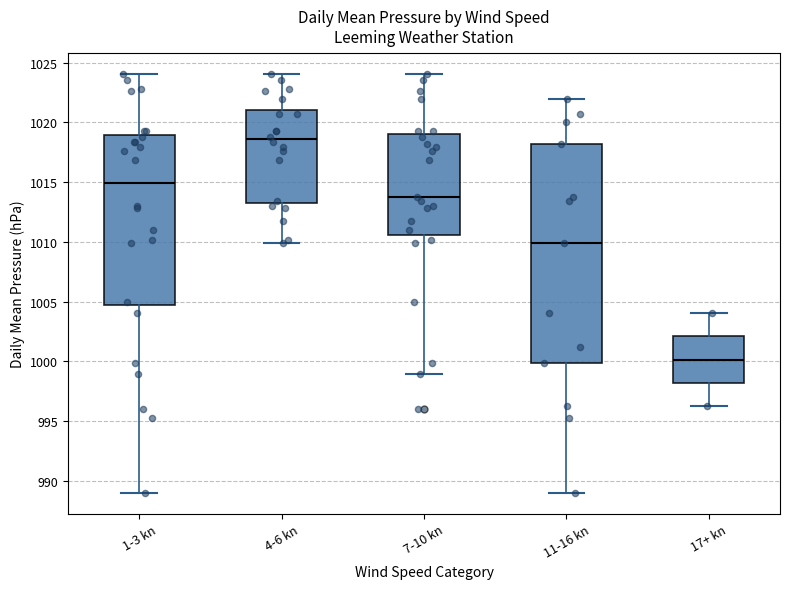

Reading left to right, read every box against the y-axis: the position of its median line, the range the box covers, and the ends of its whiskers. The values are not printed on the chart, so give them approximately, as read against the axis.

1-3 kn: median 1015.0, box 1004.5 to 1019.0, whiskers 989.0 to 1024.0
4-6 kn: median 1018.5, box 1013.5 to 1021.0, whiskers 1010.0 to 1024.0
7-10 kn: median 1013.5, box 1010.5 to 1019.0, whiskers 999.0 to 1024.0
11-16 kn: median 1010.0, box 1000.0 to 1018.0, whiskers 989.0 to 1022.0
17+ kn: median 1000.0, box 998.0 to 1002.0, whiskers 996.5 to 1004.0